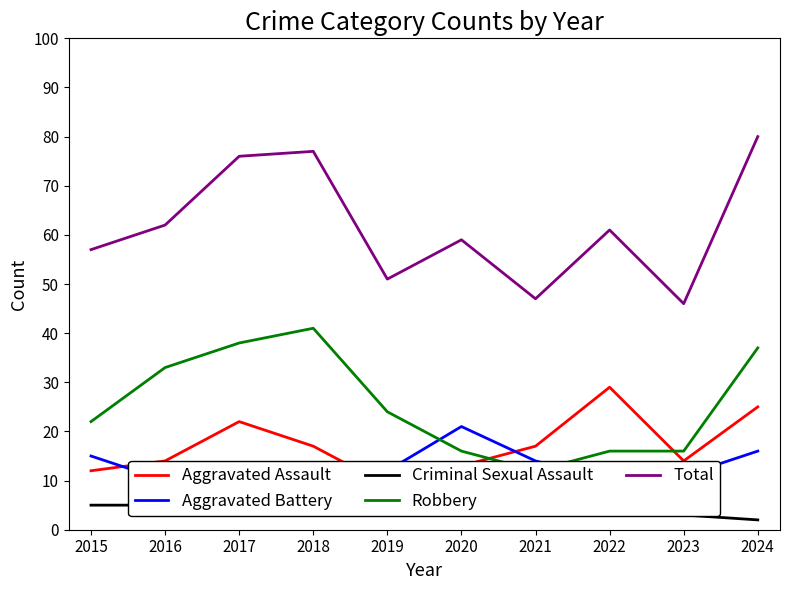

Is this an area chart (filled region under the line)?

No